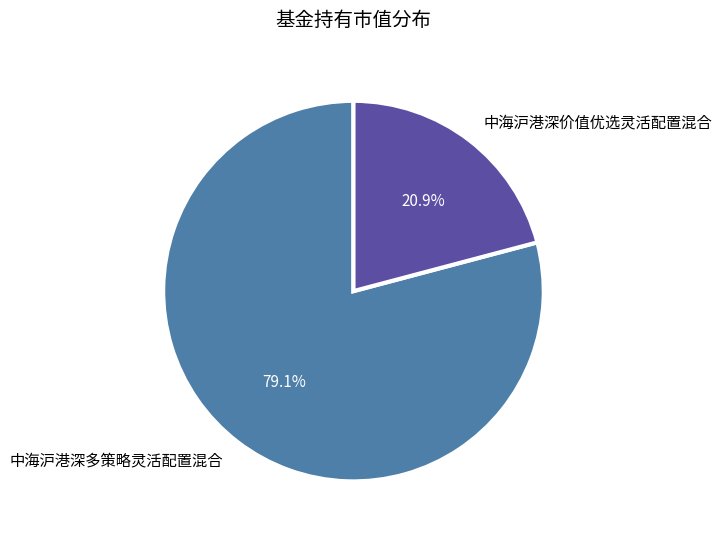

To the nearest percent, what percentage of the pie is 中海沪港深价值优选灵活配置混合?

21%